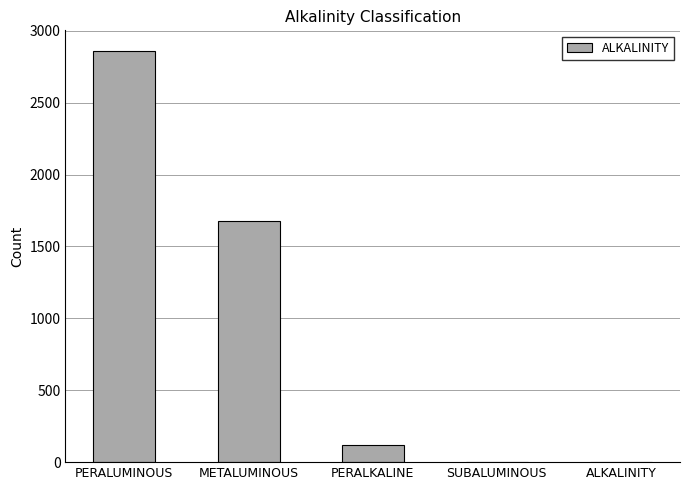

Between PERALUMINOUS and PERALKALINE, which is larger?

PERALUMINOUS